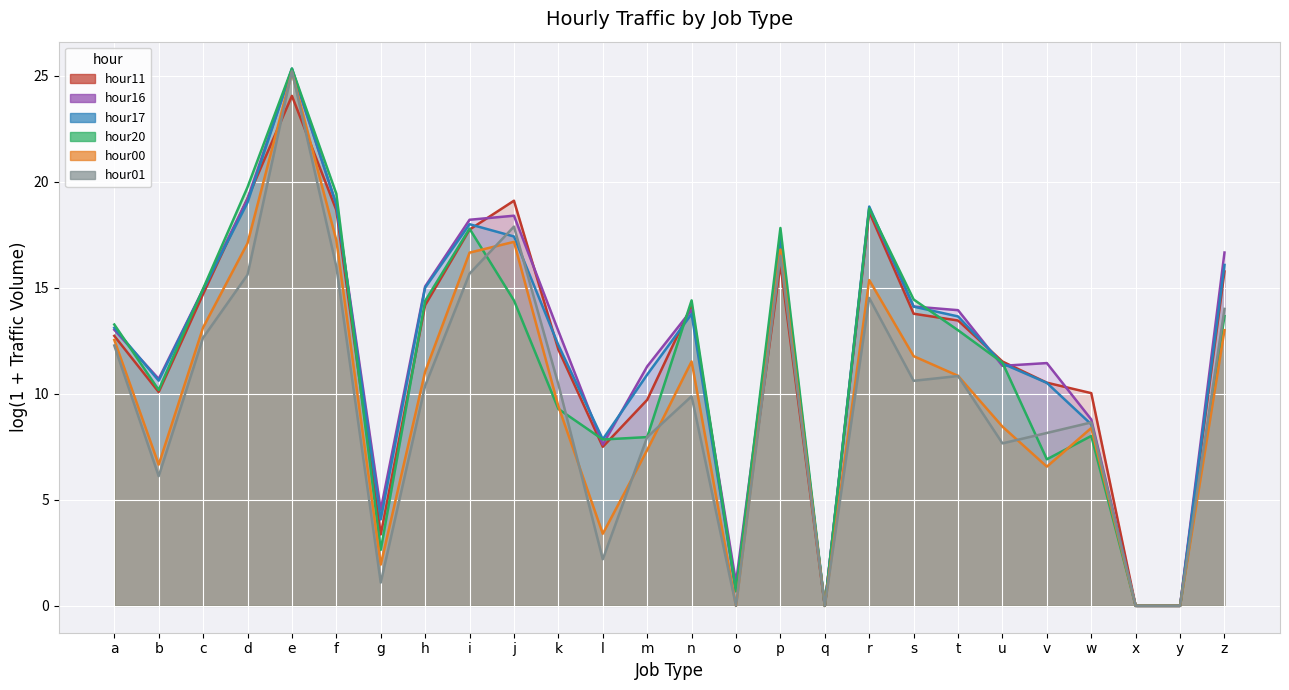

Read the hour01 value at k.

10.4